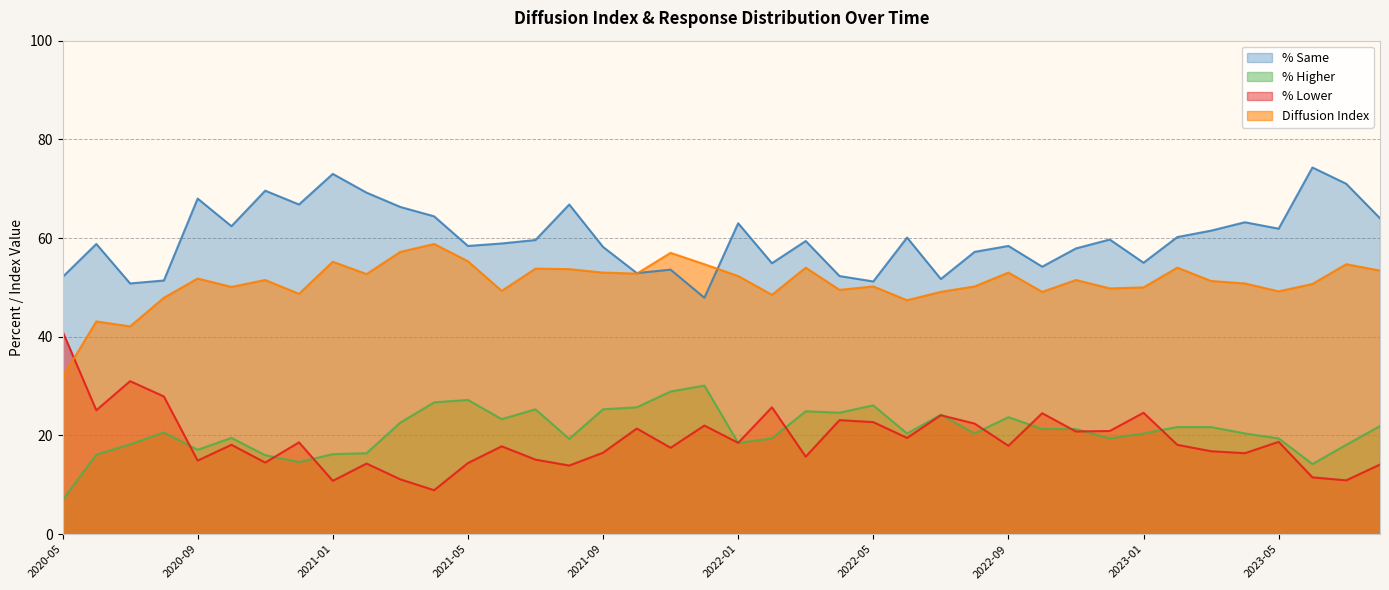

True or false: % Same and % Higher intersect in this chart.

False